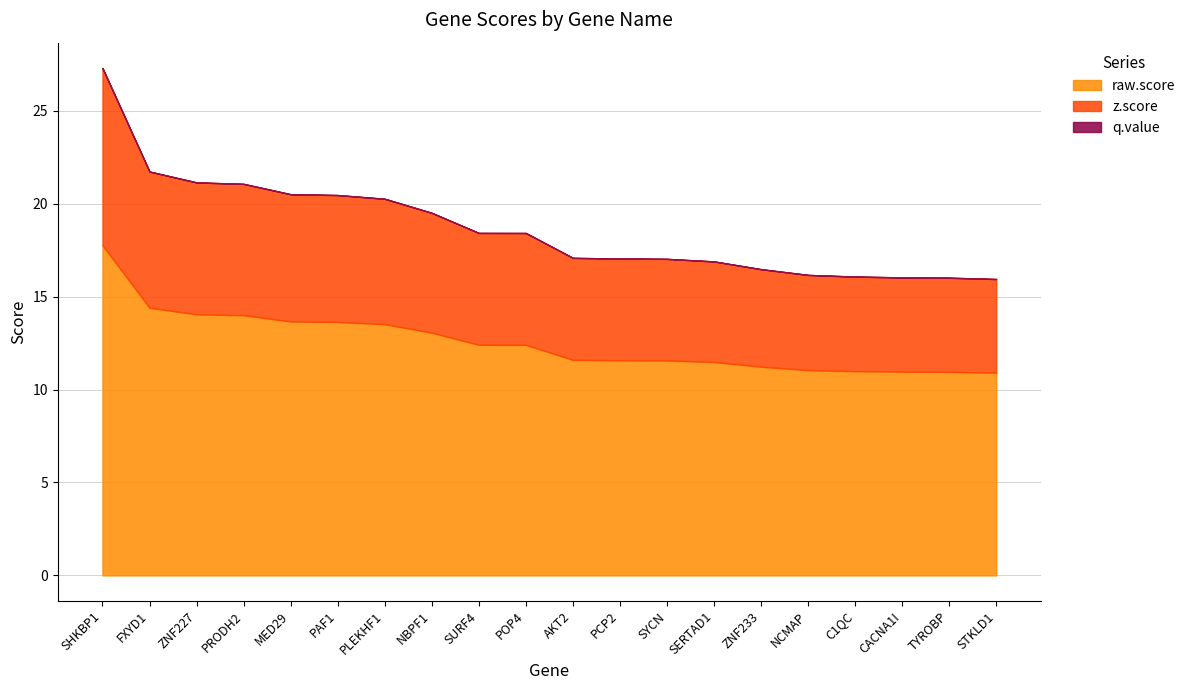

What is the difference between the maximum and minimum values in the z.score series?

4.5